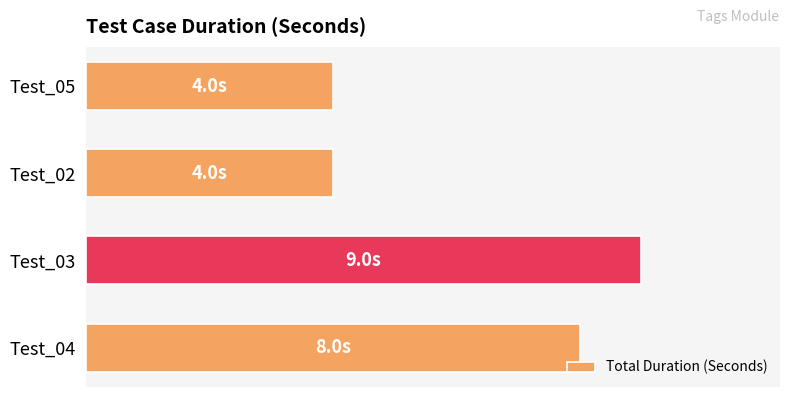

Does the chart contain any negative values?

No